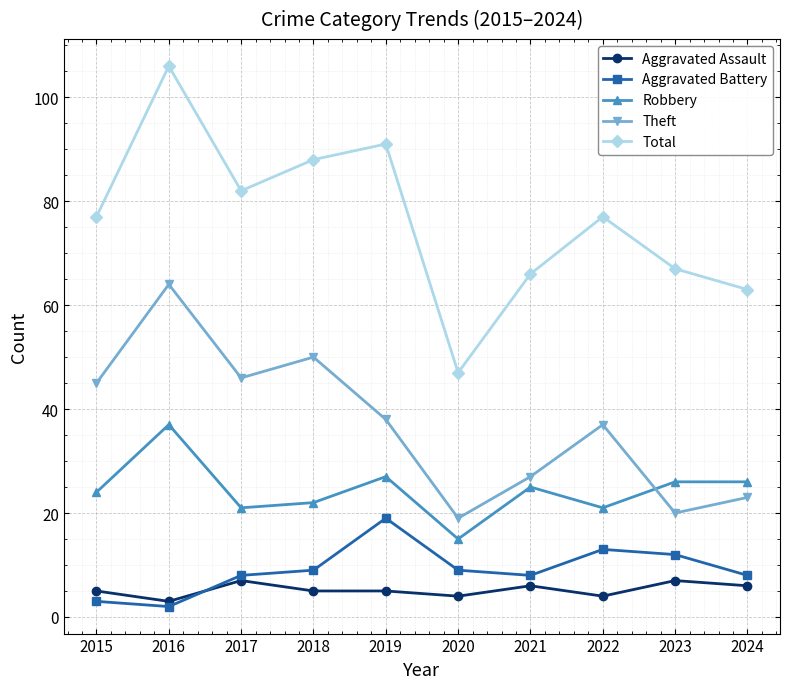

Is the value of Theft at 2016 greater than the value of Aggravated Battery at 2015?

Yes